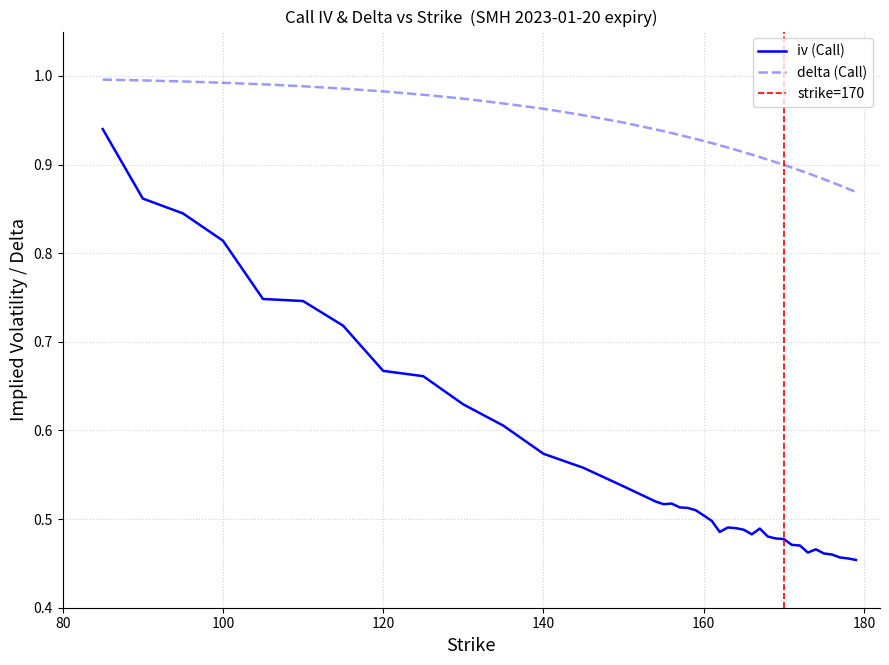

Reading left to right, transcribe all the data shown in this chart.

iv: 0.9	0.9	0.8	0.8	0.7	0.7	0.7	0.7	0.7	0.6	0.6	0.6	0.6	0.5	0.5	0.5	0.5	0.5	0.5	0.5	0.5	0.5	0.5	0.5	0.5	0.5	0.5	0.5	0.5	0.5	0.5	0.5	0.5	0.5	0.5	0.5	0.5	0.5	0.5	0.5
delta: 1.0	1.0	1.0	1.0	1.0	1.0	1.0	1.0	1.0	1.0	1.0	1.0	1.0	0.9	0.9	0.9	0.9	0.9	0.9	0.9	0.9	0.9	0.9	0.9	0.9	0.9	0.9	0.9	0.9	0.9	0.9	0.9	0.9	0.9	0.9	0.9	0.9	0.9	0.9	0.9